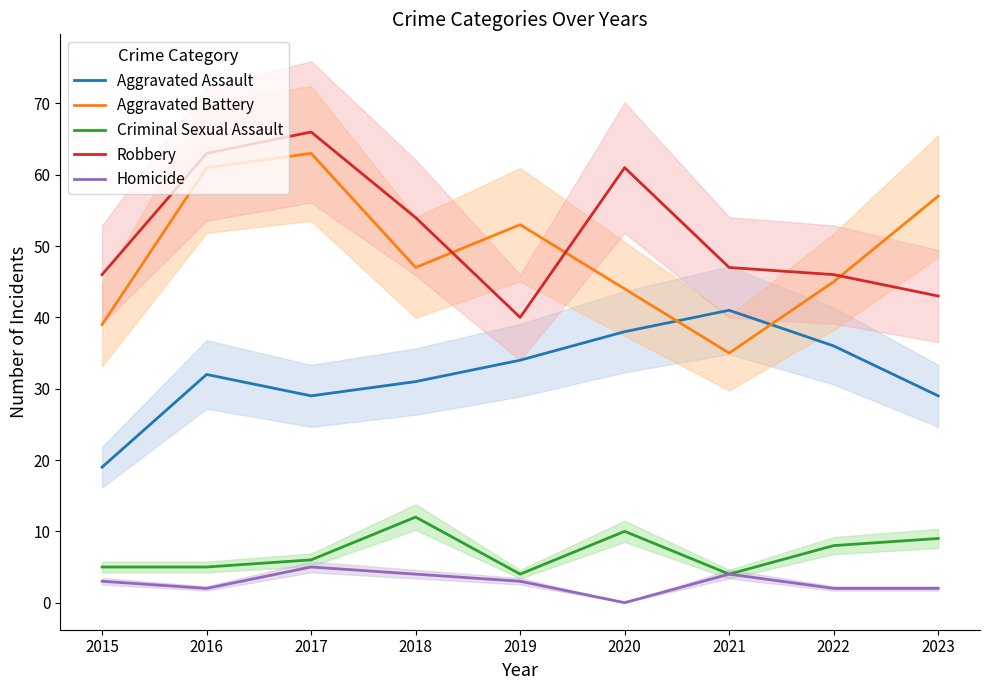

What is the value of the Criminal Sexual Assault point at the 1st from the left?

5